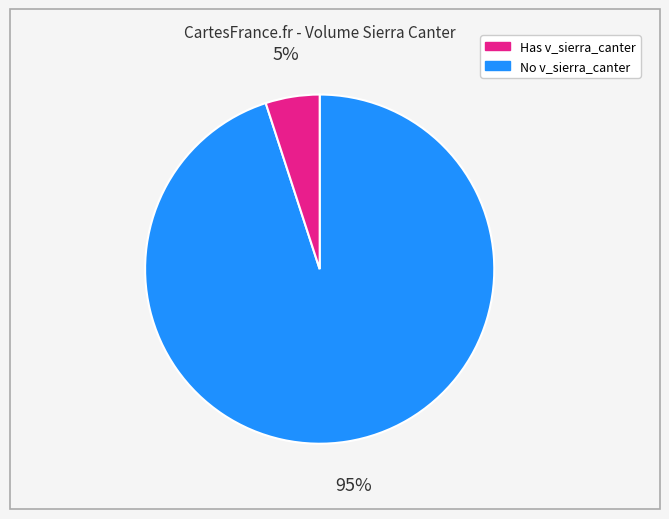

Does any single category account for the majority?

Yes